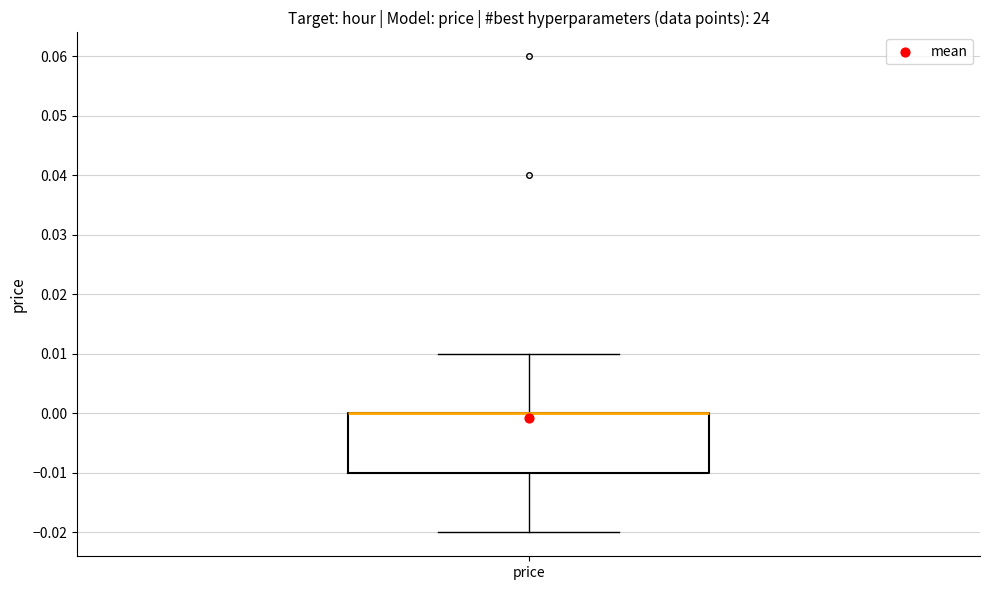

Where is the lower edge of the box for price on the y-axis? The values are not printed on the chart, so give them approximately, as read against the axis.

-0.01